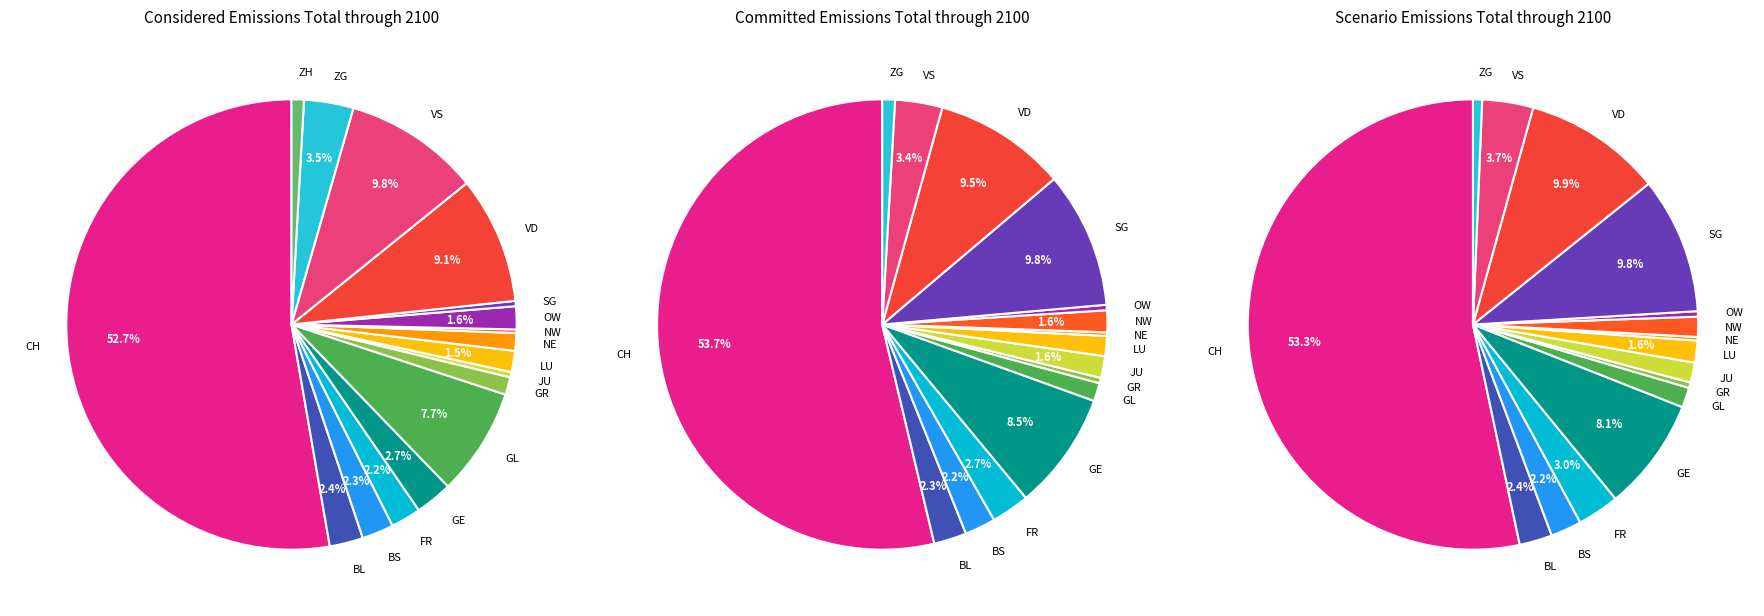

Is the sum of GL and VS greater than half?

No